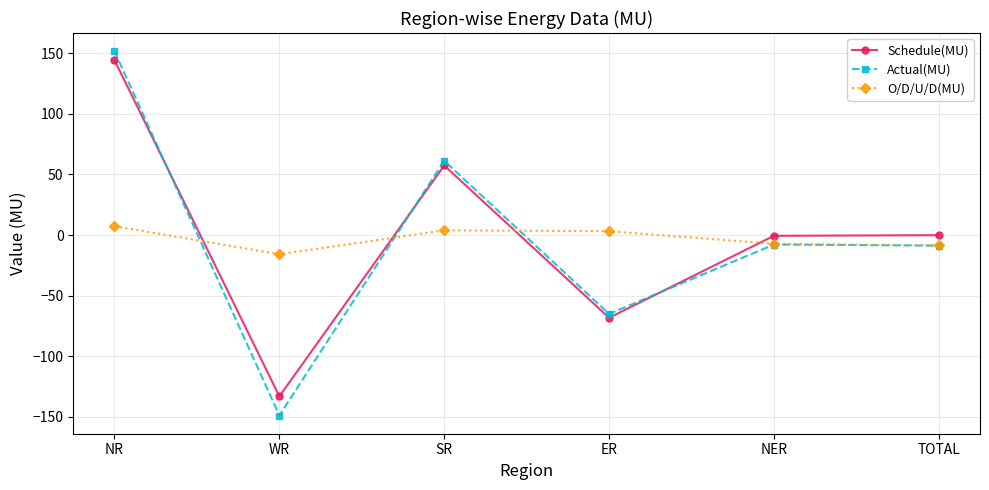

What are all the series names shown in the legend?

Schedule(MU), Actual(MU), O/D/U/D(MU)